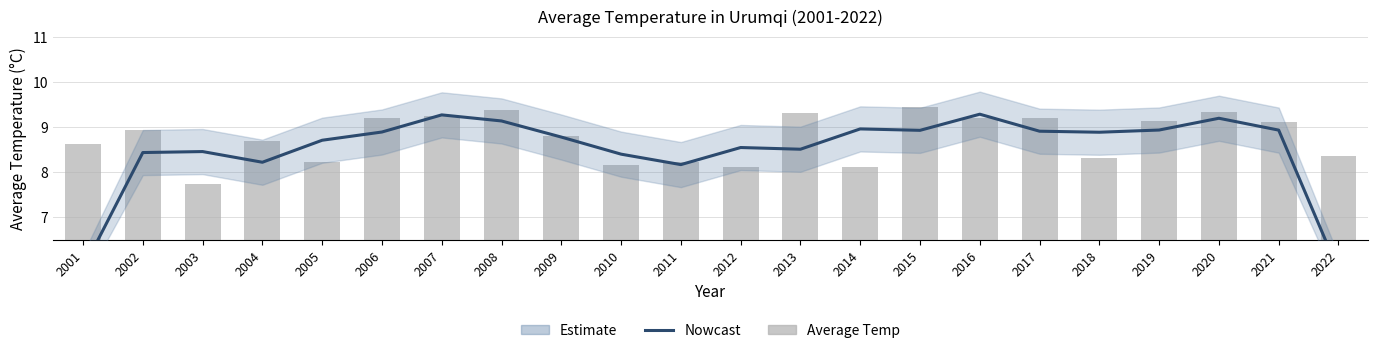

Is it true that Average Temperature equals 13.5 at 2022?

False